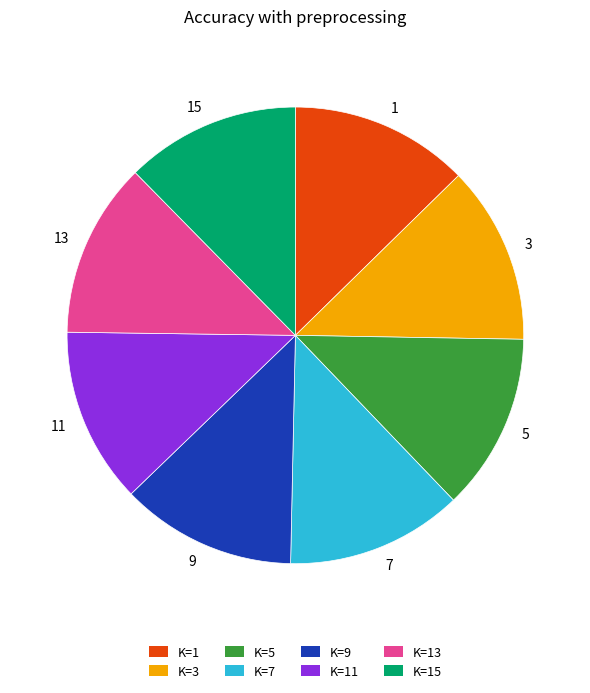

Does any single category account for the majority?

No